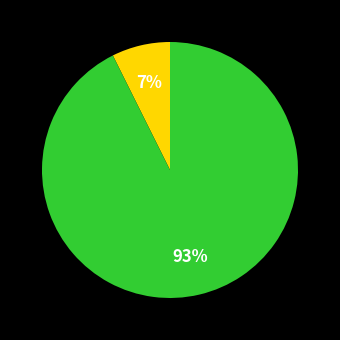

Is there any slice that represents more than half of the pie?

Yes